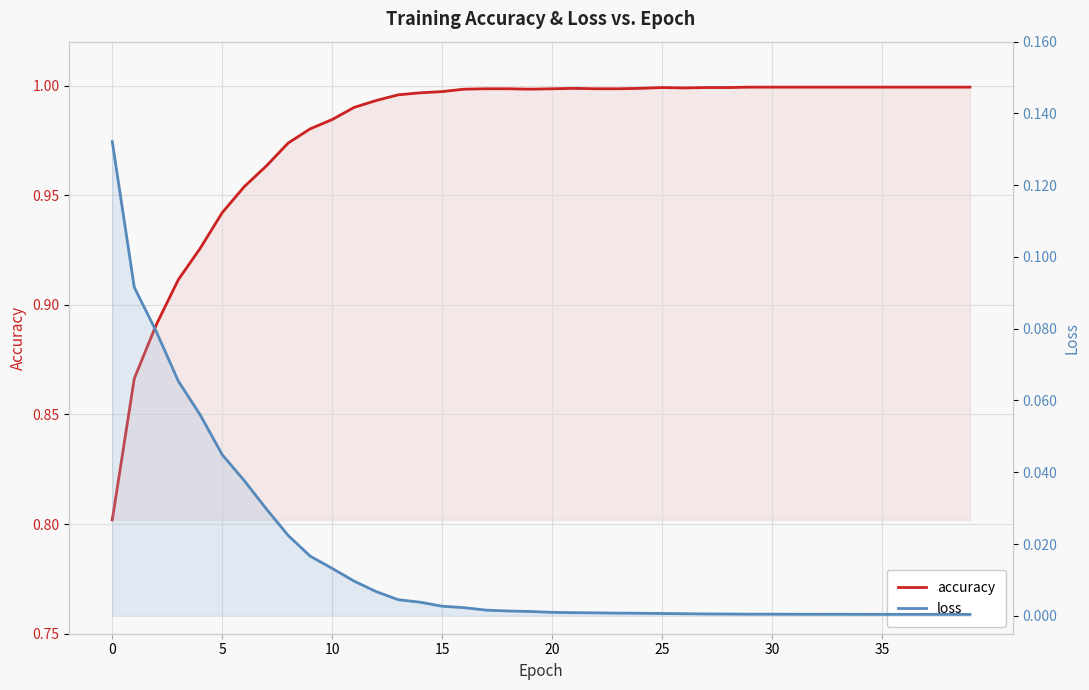

True or false: accuracy and loss cross at least once.

False